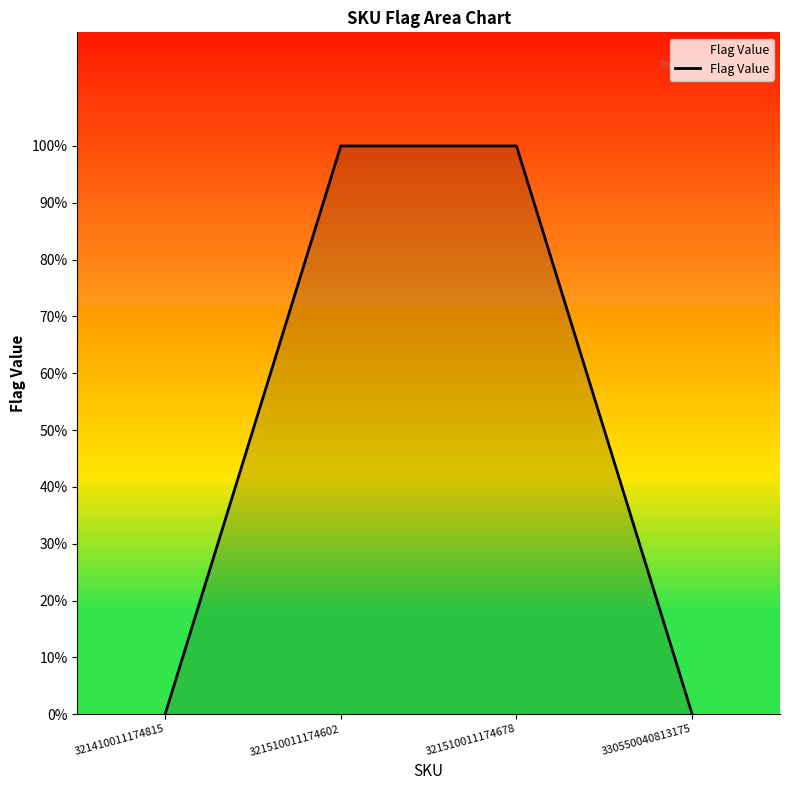

Between 330550040813175 and 321510011174602, which is larger?

321510011174602